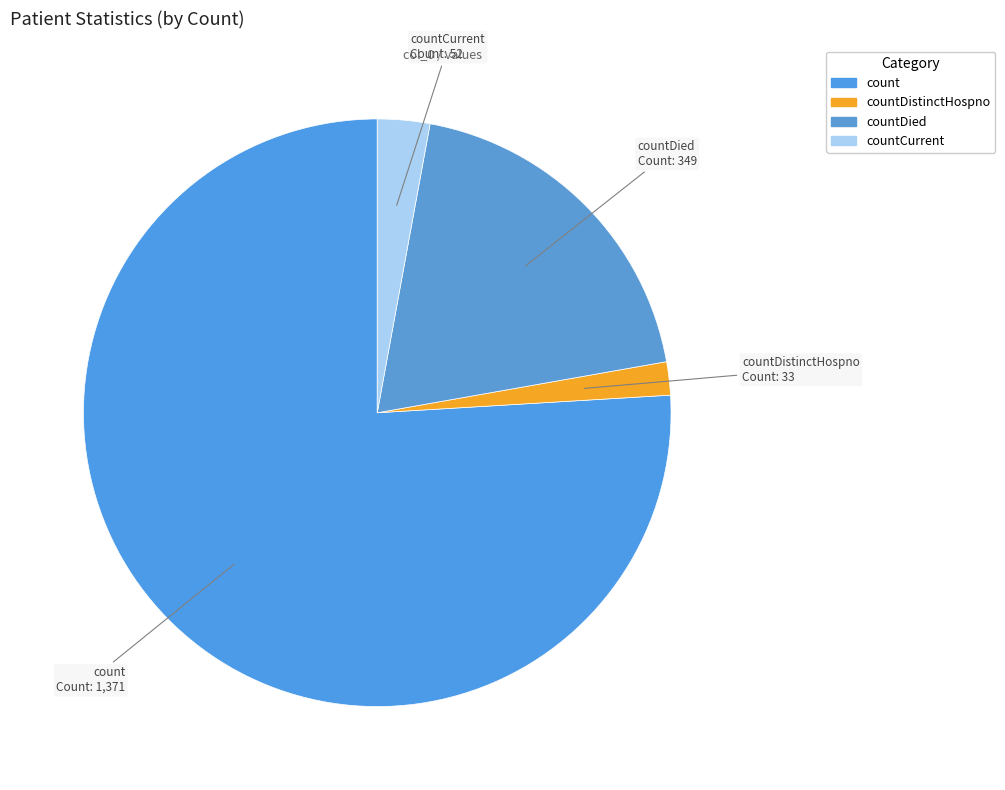

Count the number of slices in the pie.

4